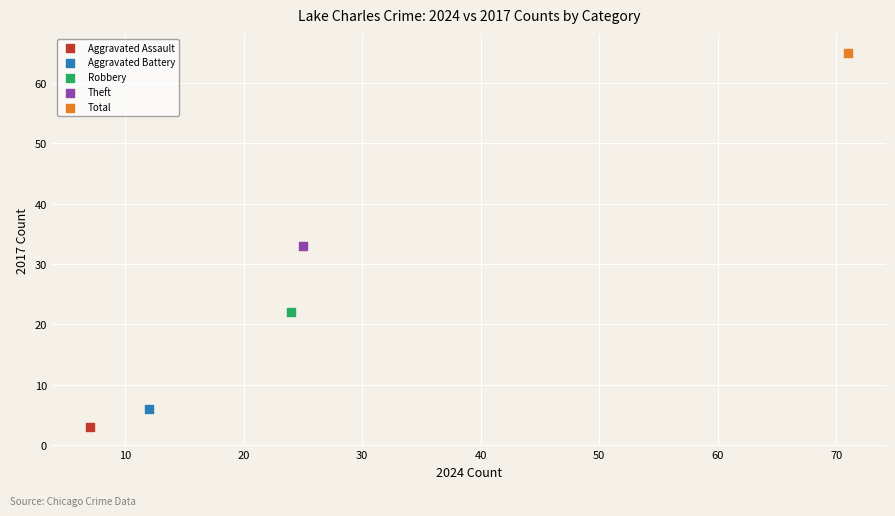

What are all the series names shown in the legend?

Aggravated Assault, Aggravated Battery, Robbery, Theft, Total